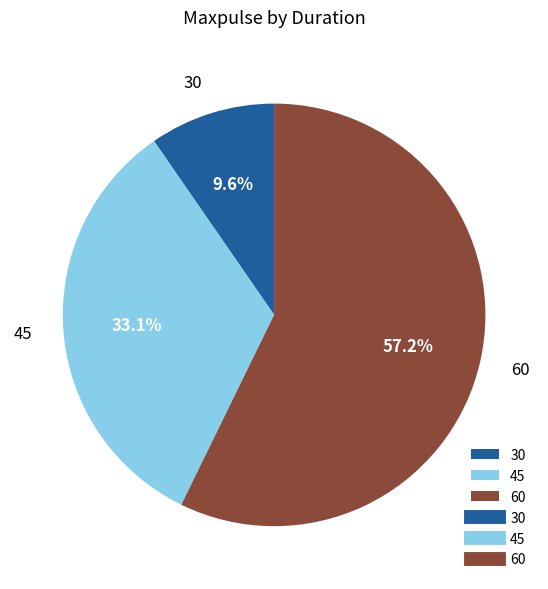

Which slice is the smallest?

30